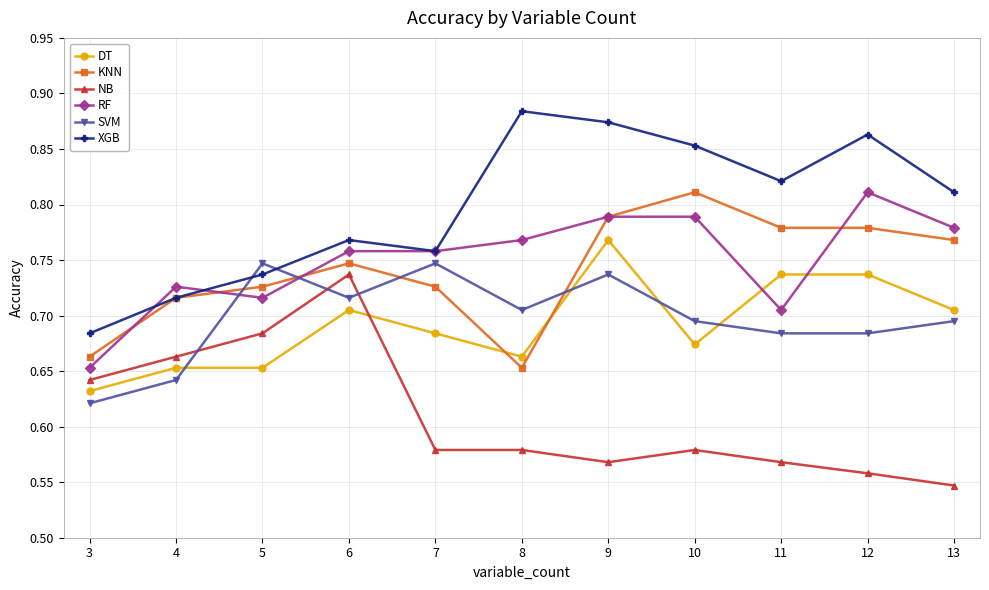

How many lines are shown in the chart?

6